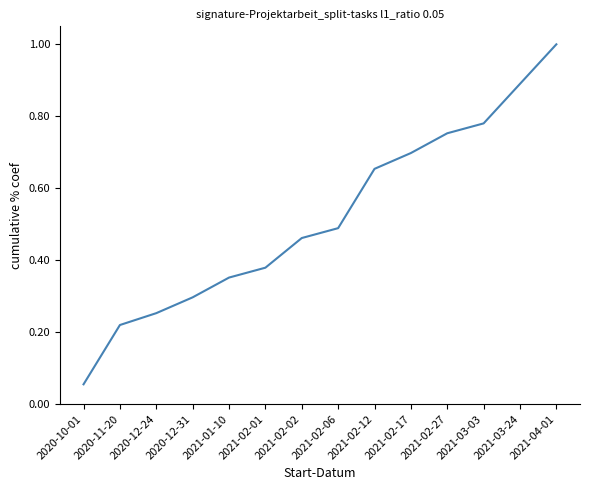

What is the difference between the maximum and minimum values?

0.9